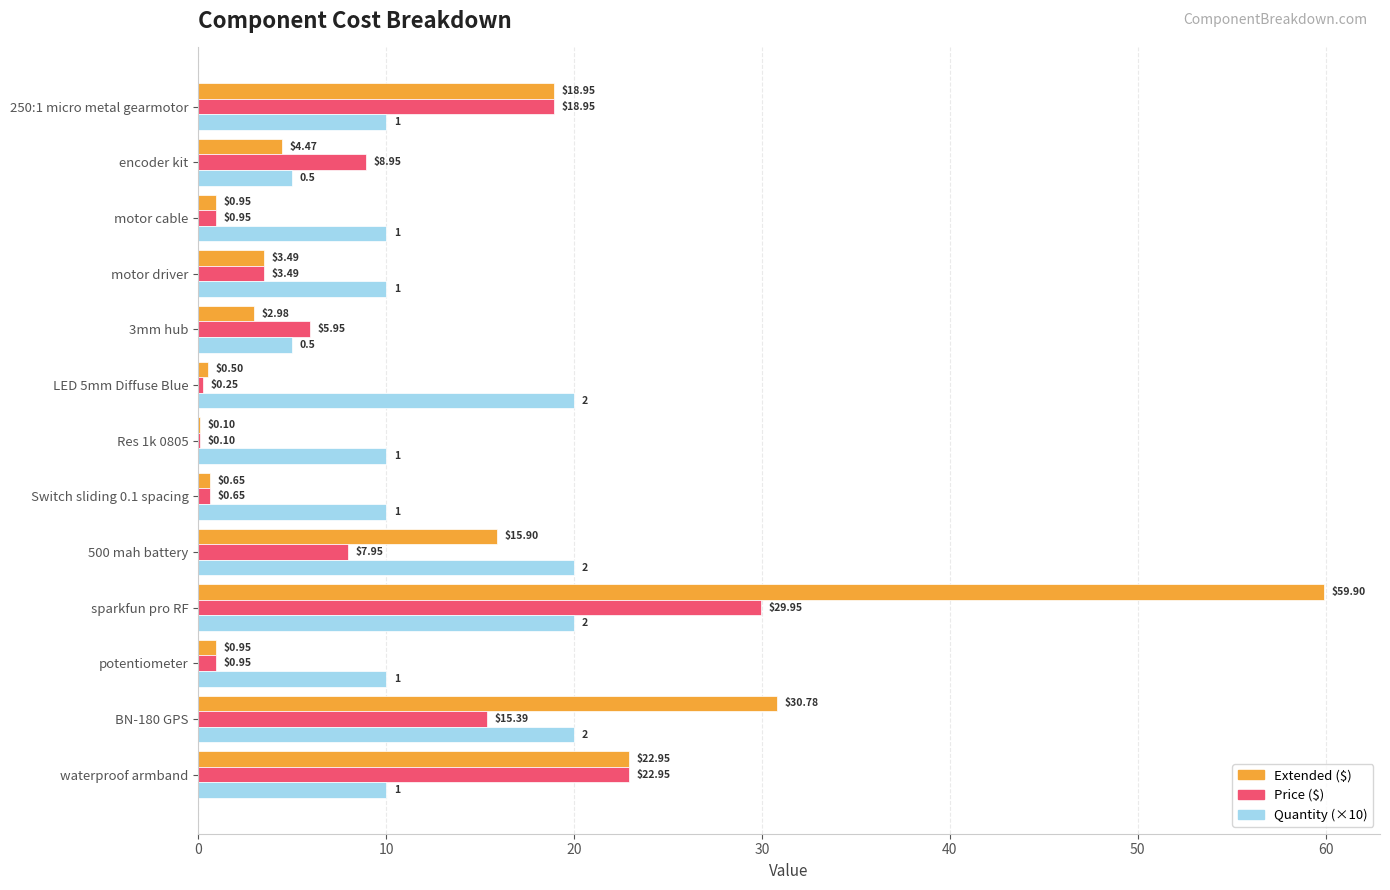

Which category has the highest value across all series?

sparkfun pro RF